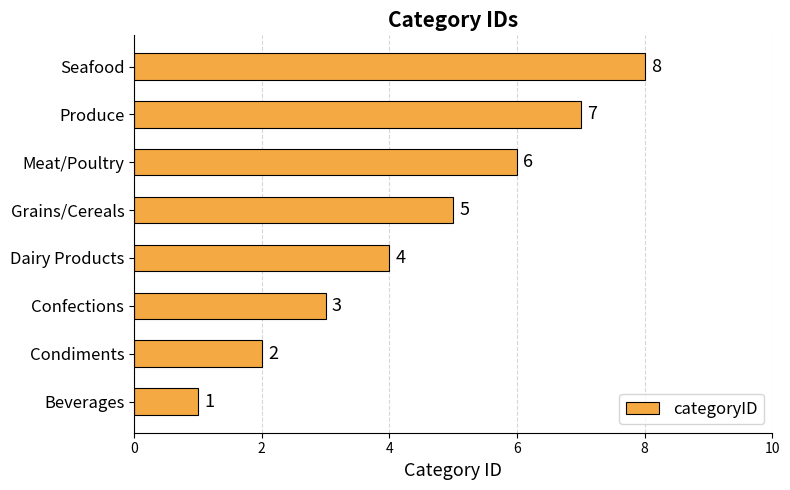

Are the bars horizontal?

Yes